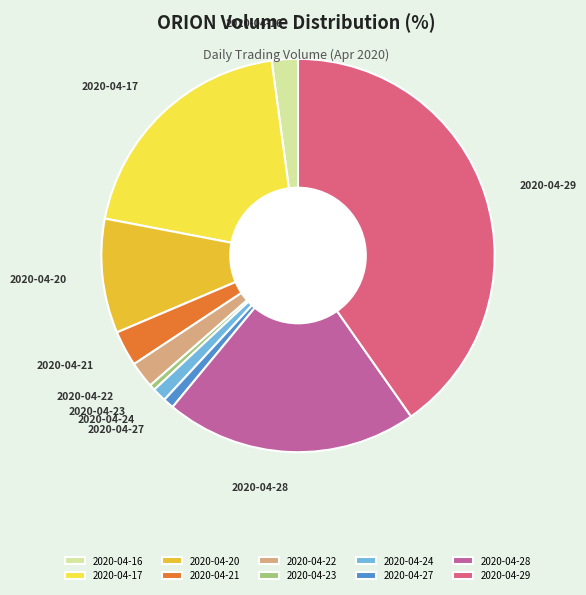

What is the largest slice in the pie chart?

2020-04-29